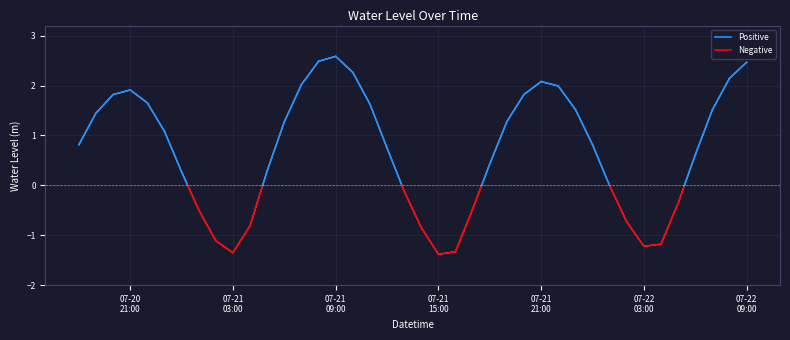

What is the smallest value displayed?

-1.4